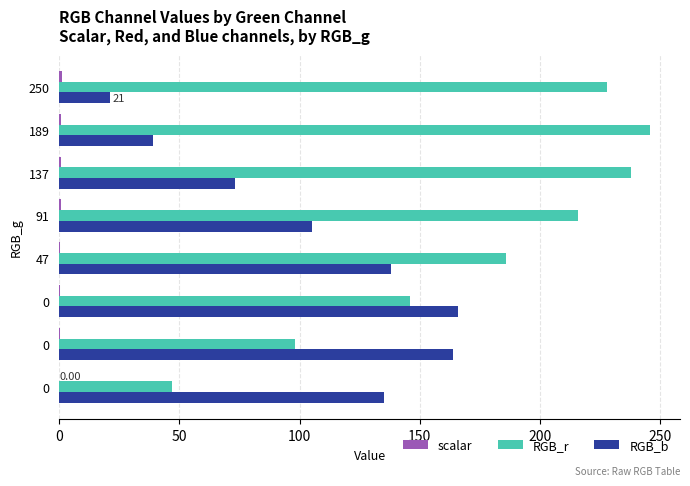

How many series are shown in this chart?

3